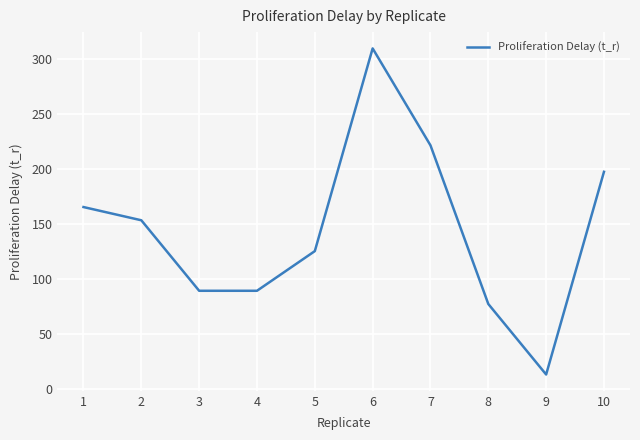

The value at 3 is 45.6. True or false?

False